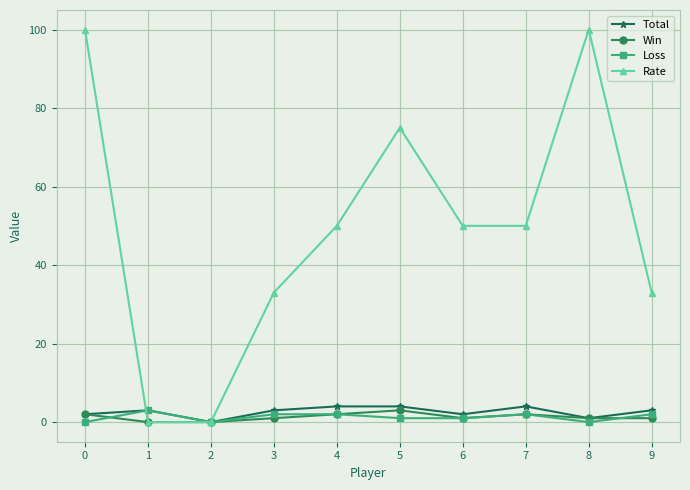

The value of Rate at 4 is 73. True or false?

False